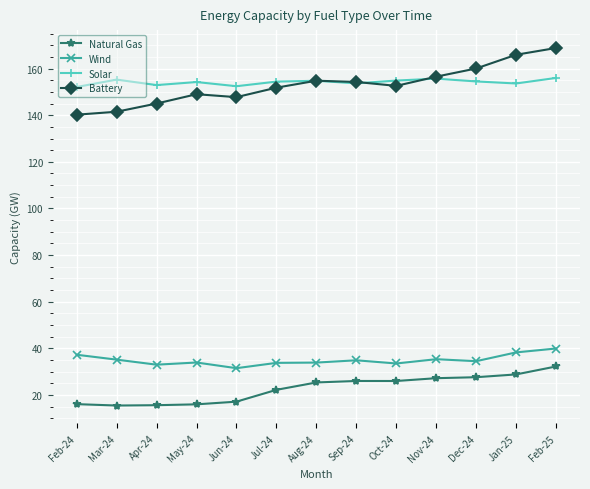

List the series in order of their peak value, lowest first.

Natural Gas, Wind, Solar, Battery